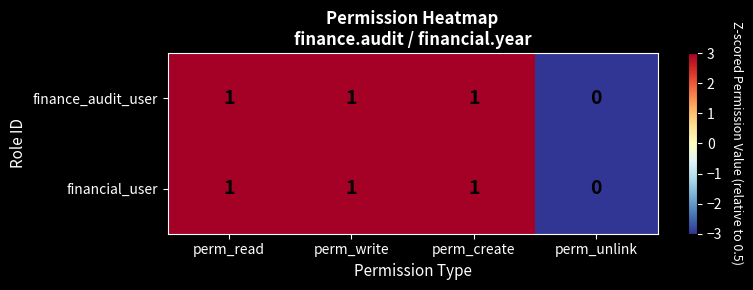

How many data points does each series have?

4